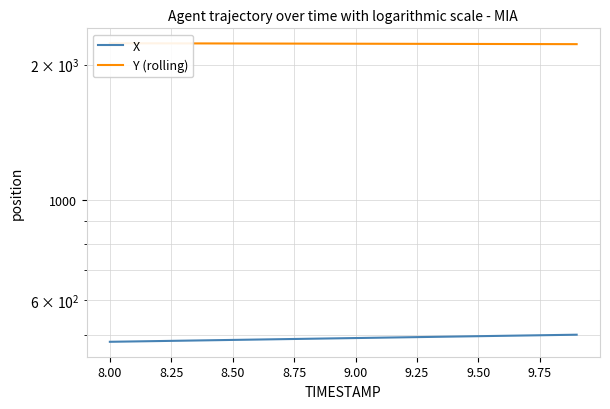

What is the average value of the X series?

493.0